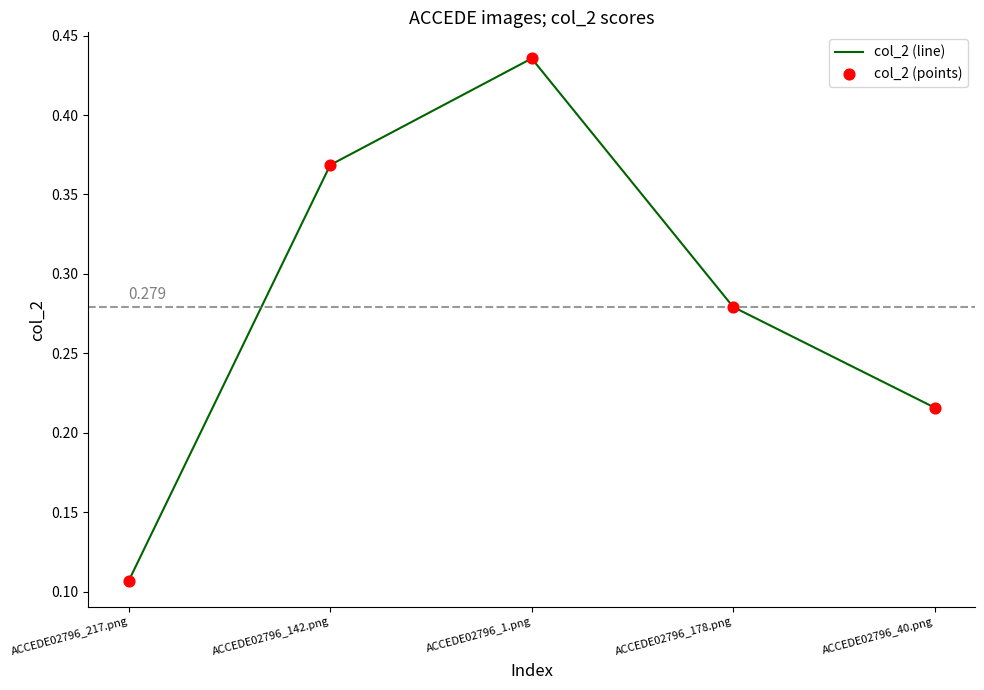

True or false: there are more than 0 points higher than both neighbors.

True